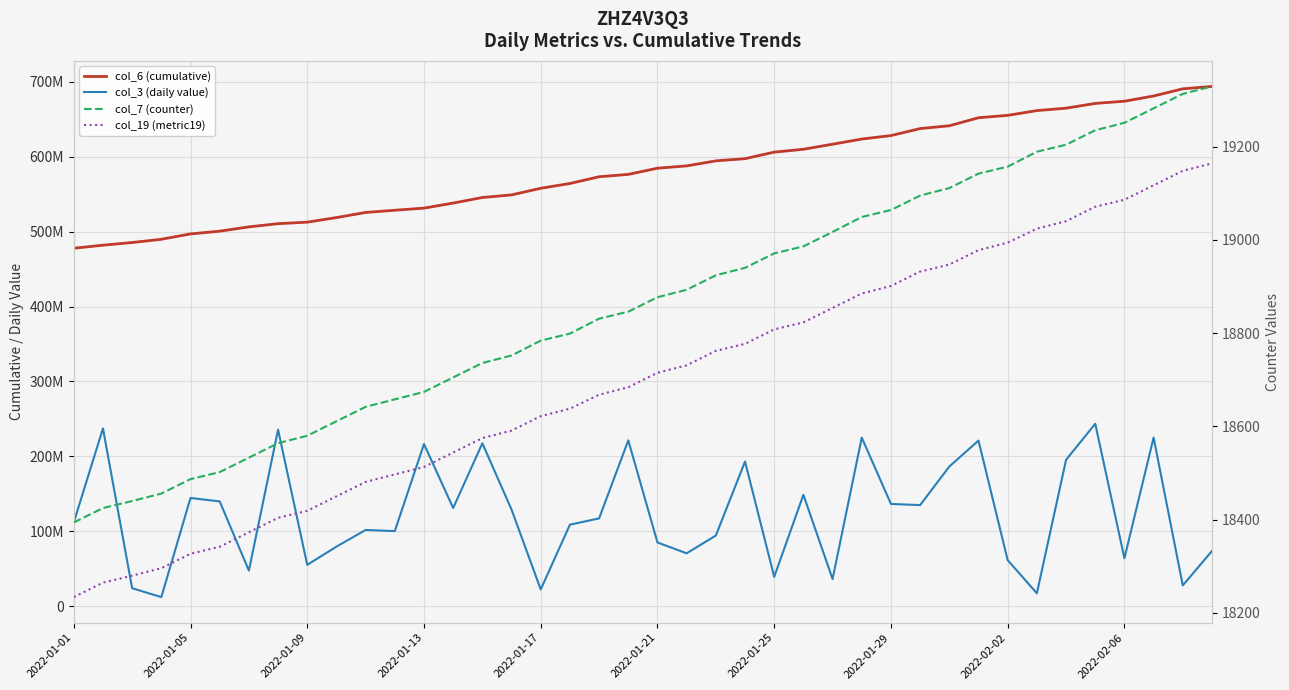

Rank the categories by col_7 (counter) value from highest to lowest.

39, 38, 37, 36, 35, 34, 33, 32, 31, 30, 29, 28, 27, 26, 25, 24, 23, 22, 21, 20, 19, 18, 17, 16, 15, 14, 13, 12, 11, 10, 2022-02-06, 2022-02-02, 2022-01-29, 2022-01-25, 2022-01-21, 2022-01-17, 2022-01-13, 2022-01-09, 2022-01-05, 2022-01-01